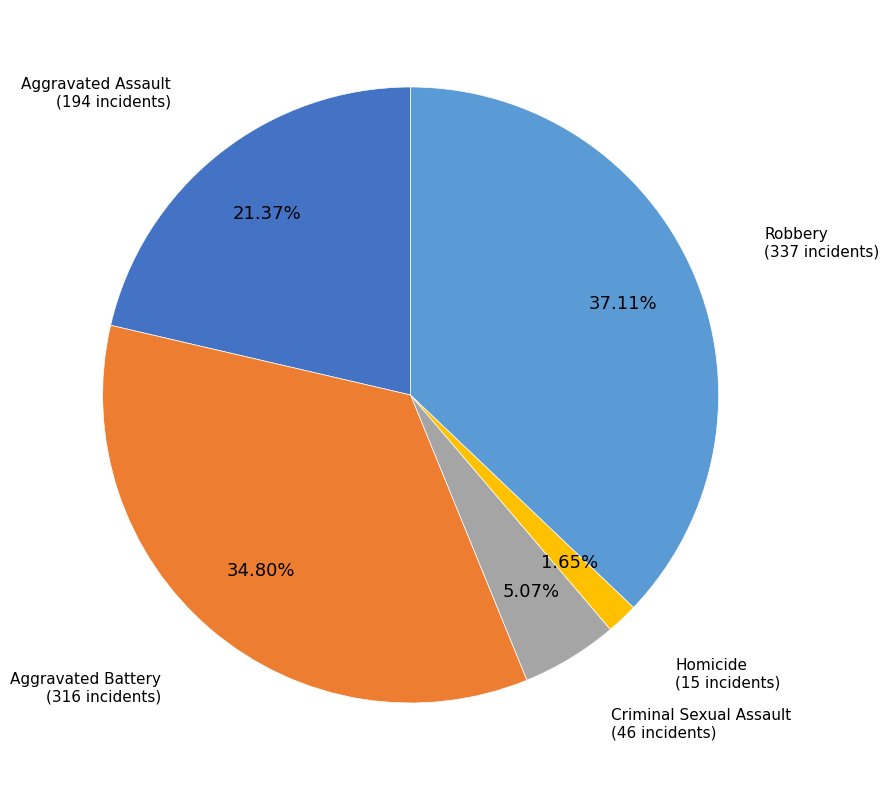

Is there a majority slice in this chart?

No